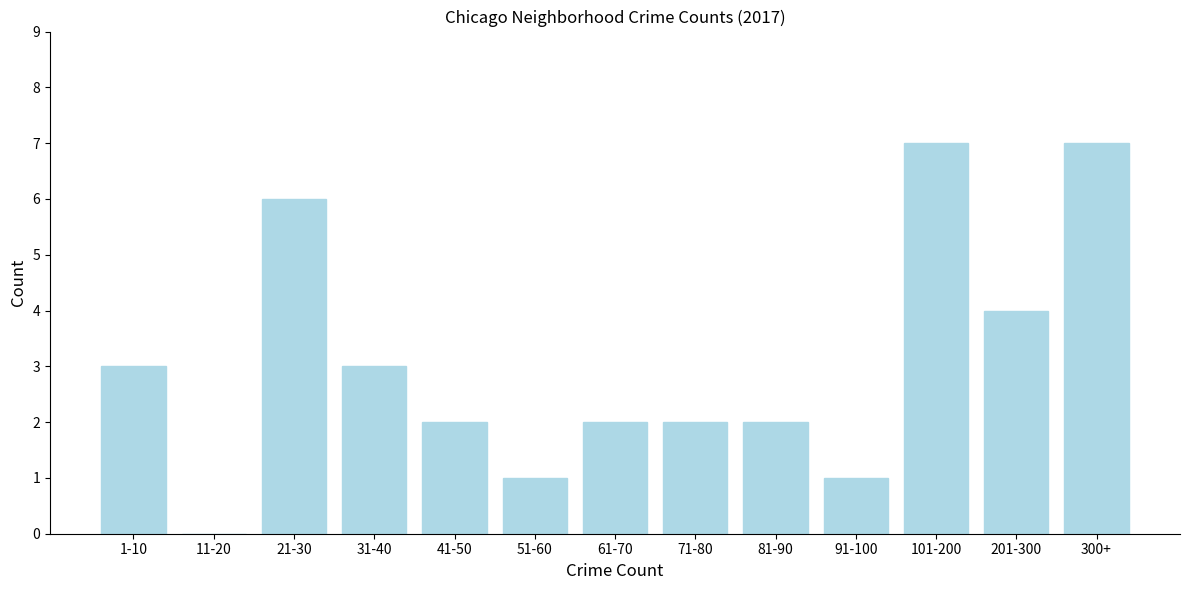

Reading right to left, what are all the values shown in this chart?

300+=7	201-300=4	101-200=7	91-100=1	81-90=2	71-80=2	61-70=2	51-60=1	41-50=2	31-40=3	21-30=6	11-20=0	1-10=3